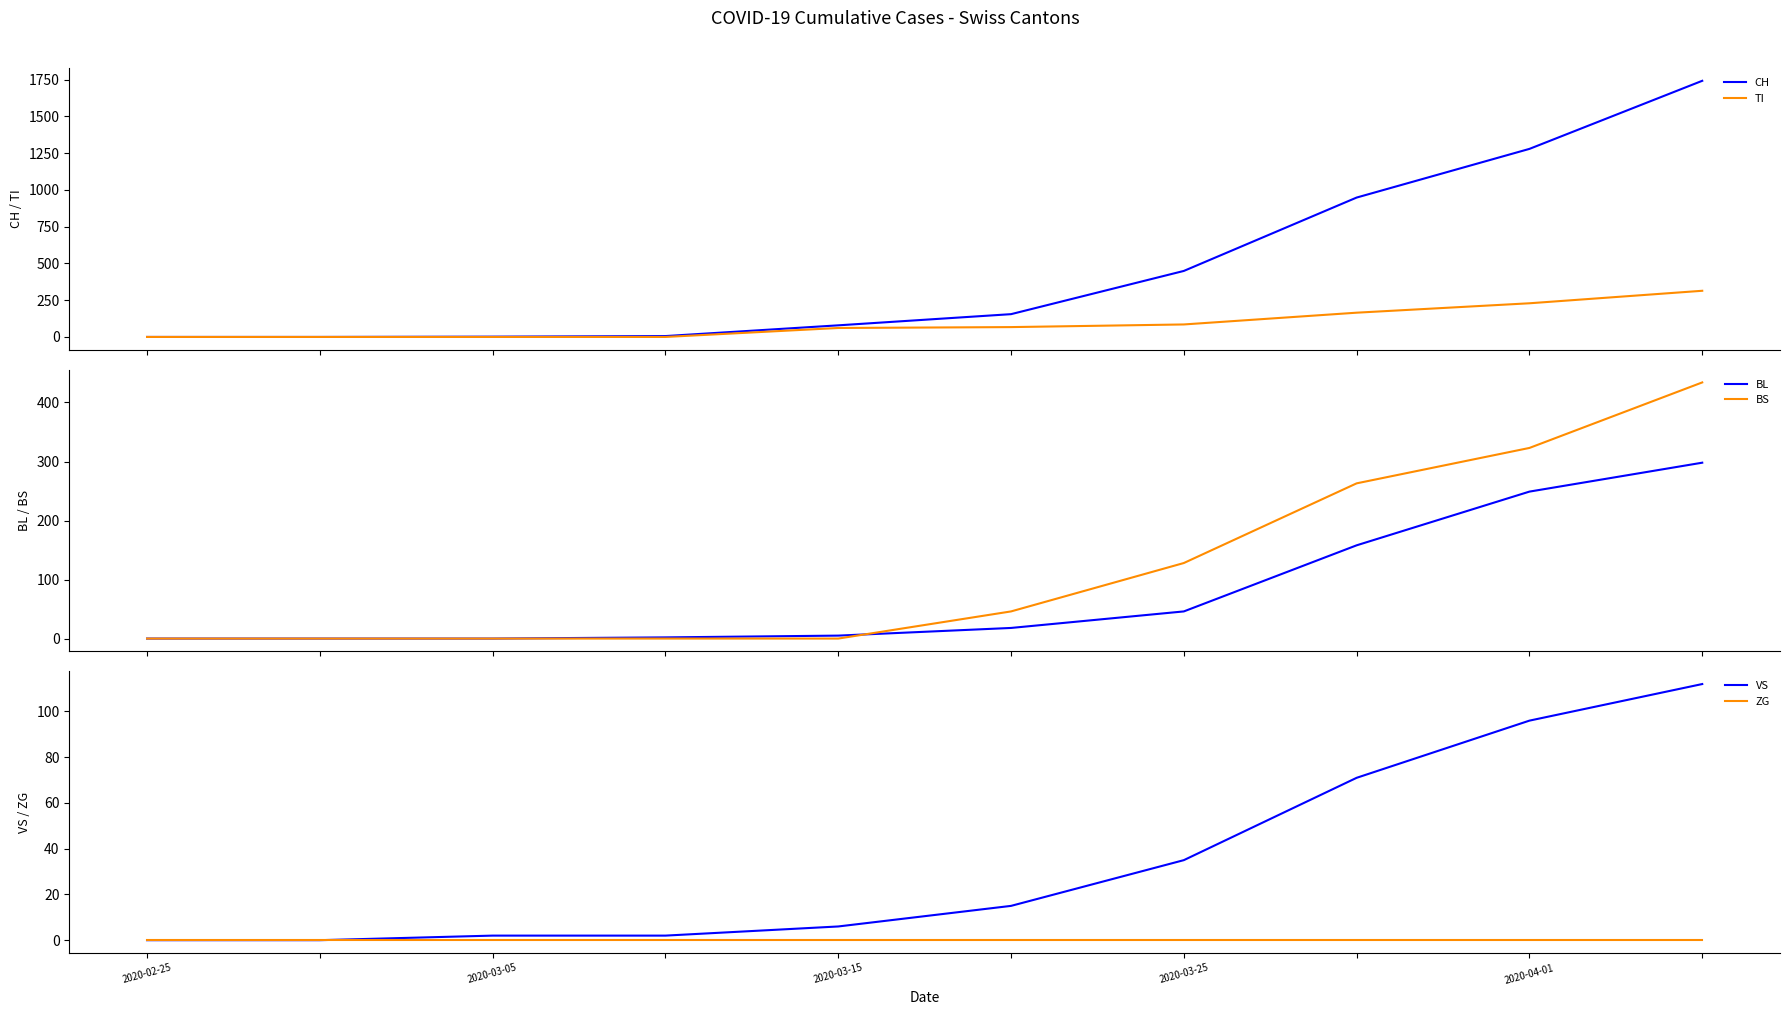

What is the highest value of the TI series?

314